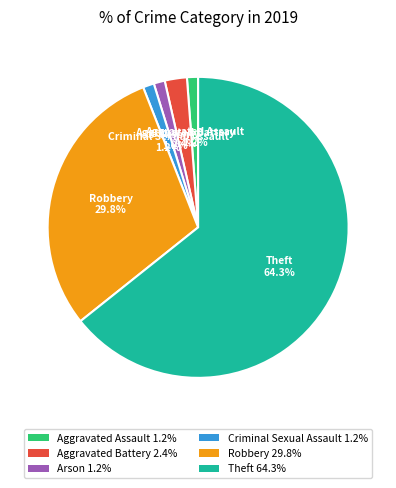

To the nearest percent, what percentage of the pie is Aggravated Battery?

2%